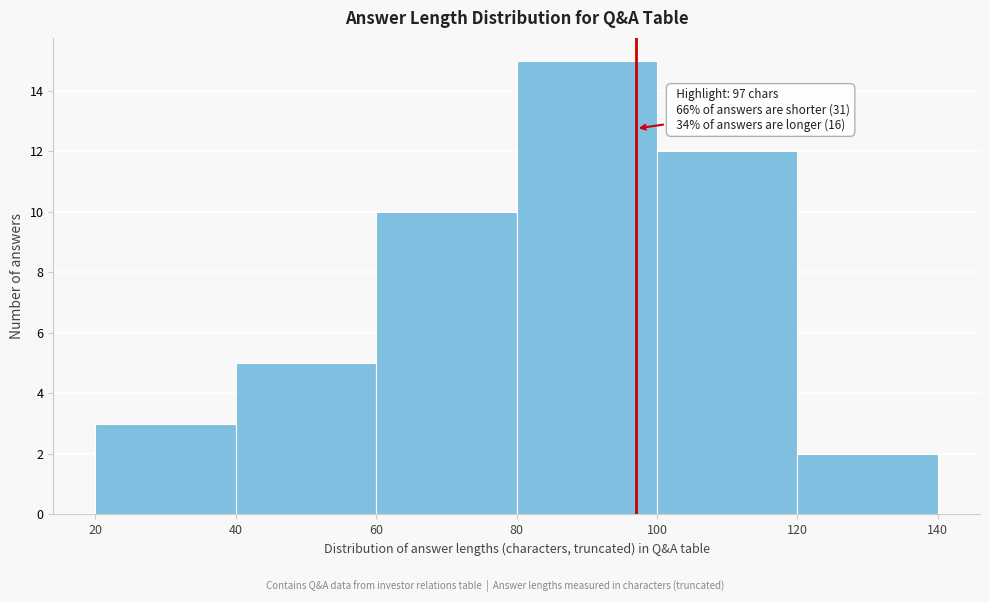

Over which range of the x-axis is the bar tallest?

80 to 100